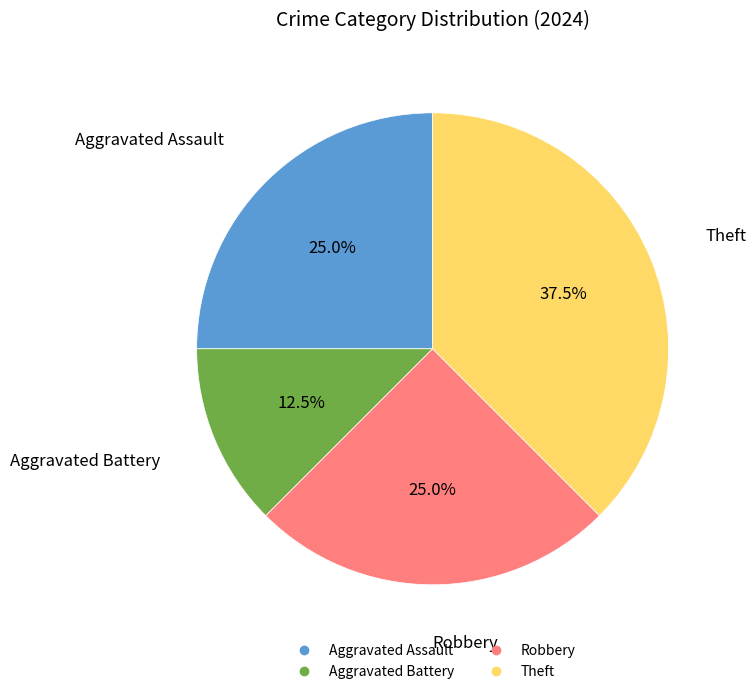

To the nearest percent, what is the combined percentage of Aggravated Battery and Robbery?

38%